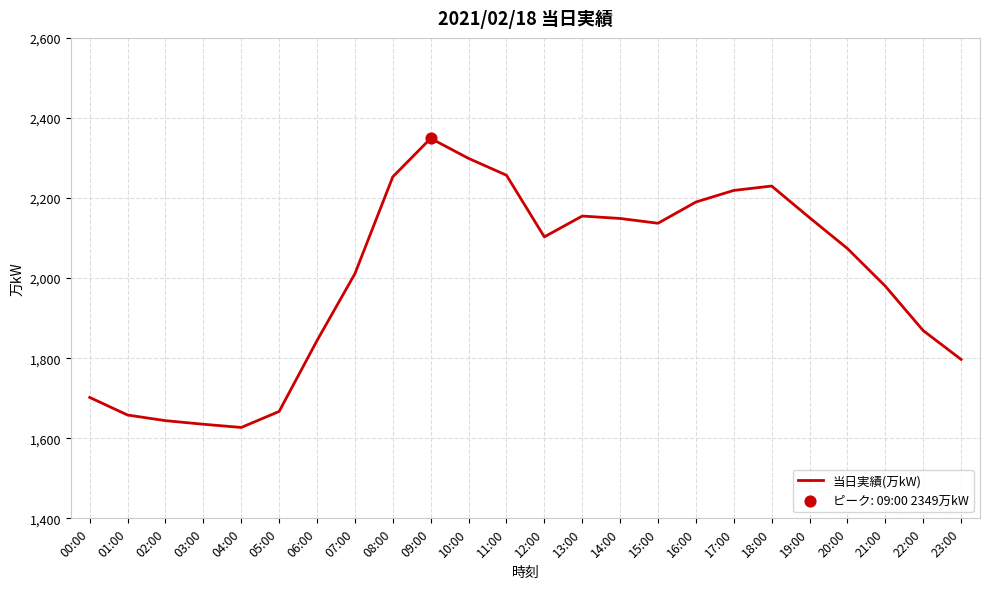

Which has a higher value, 19:00 or 16:00?

16:00